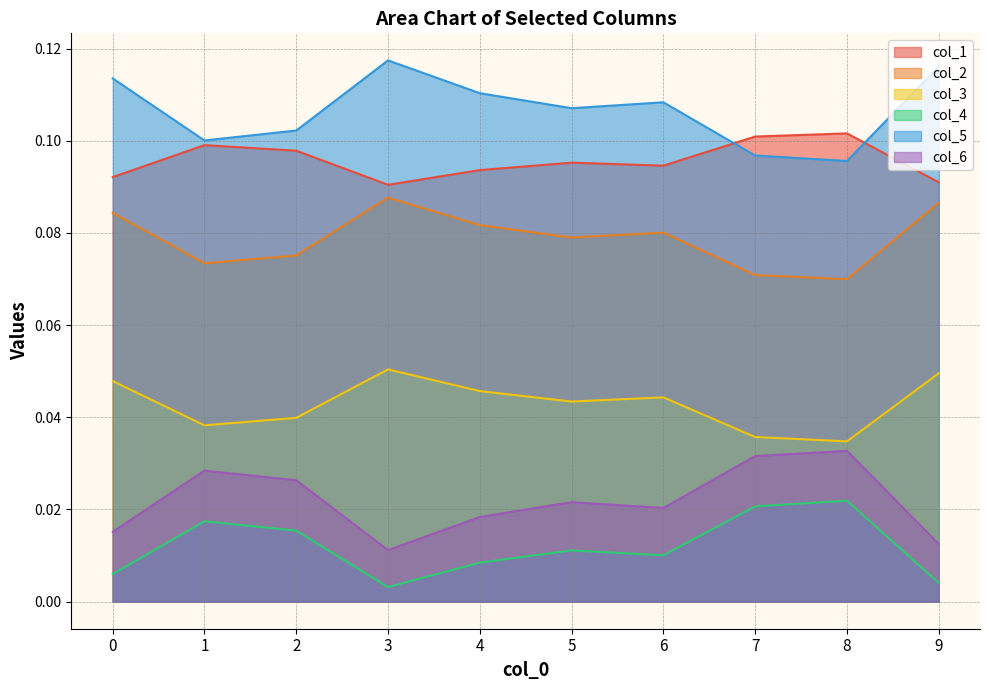

Where is col_6 nearest to the value 0?

3